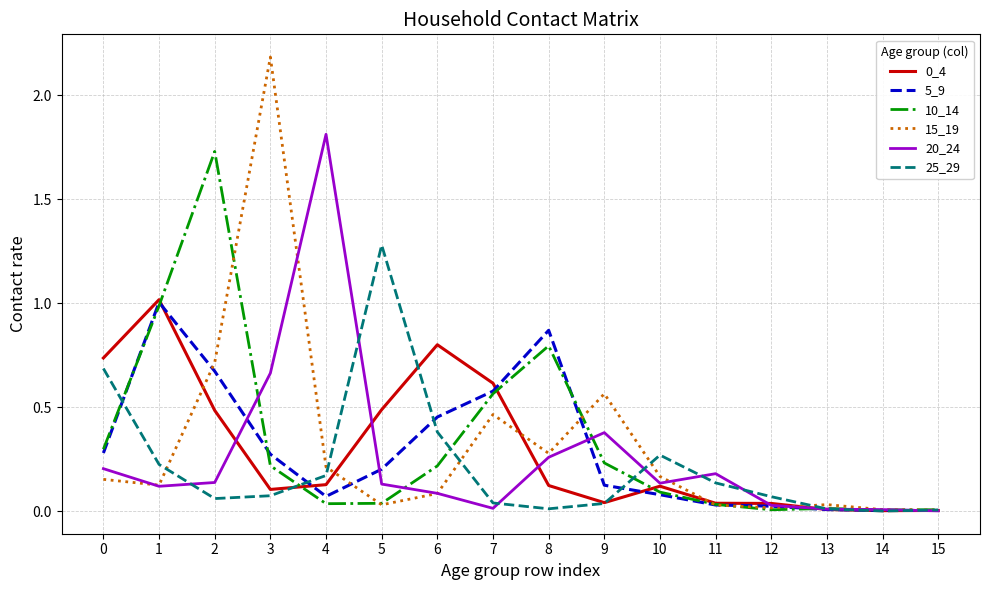

Is it true that 5_9 equals 0.3 at 3?

True